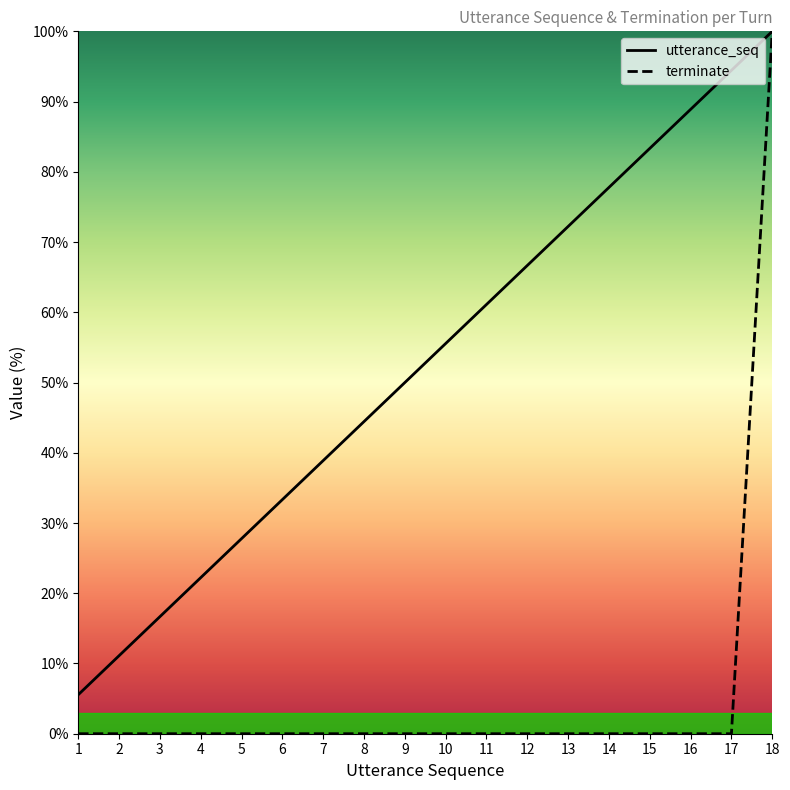

Which category has the lowest value in the terminate series?

1